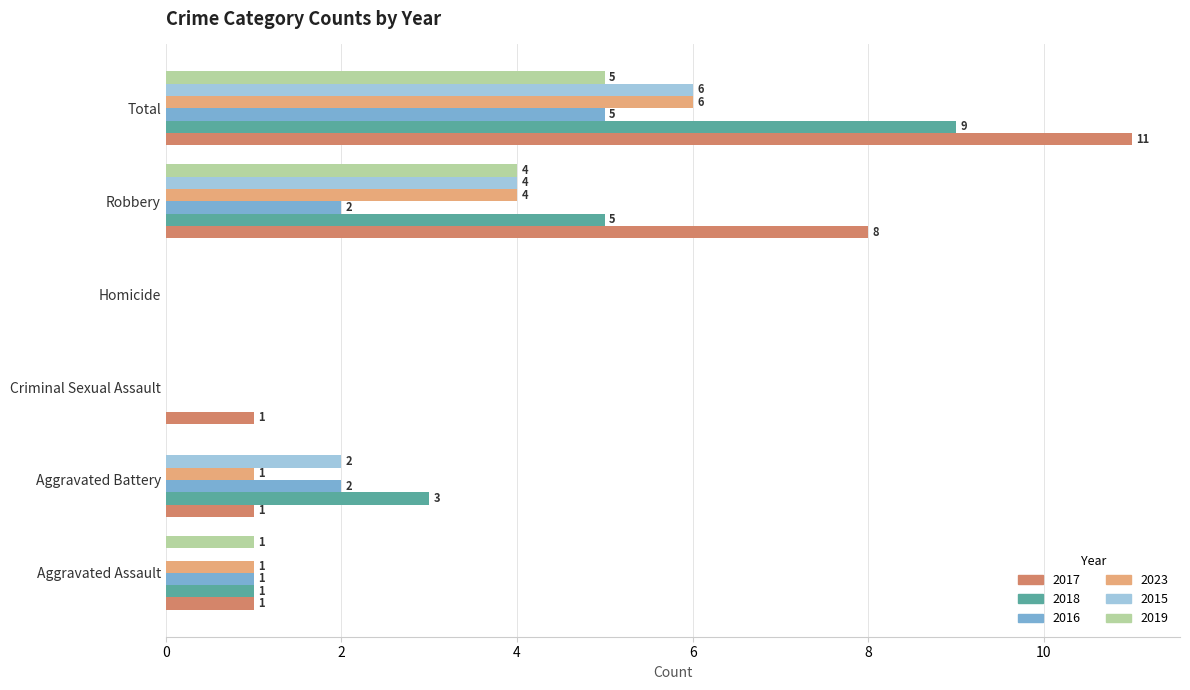

What is the sum of all 2018 values?

18